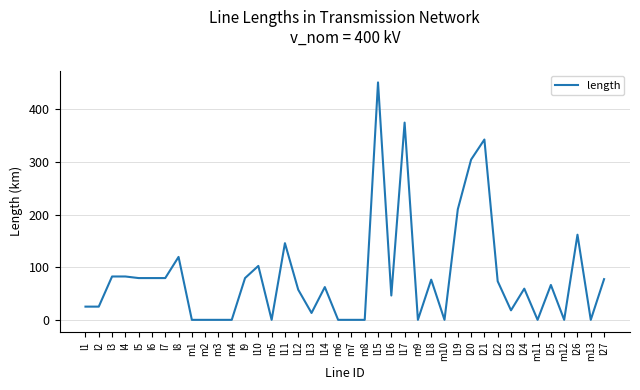

What position from the left is l19?

29